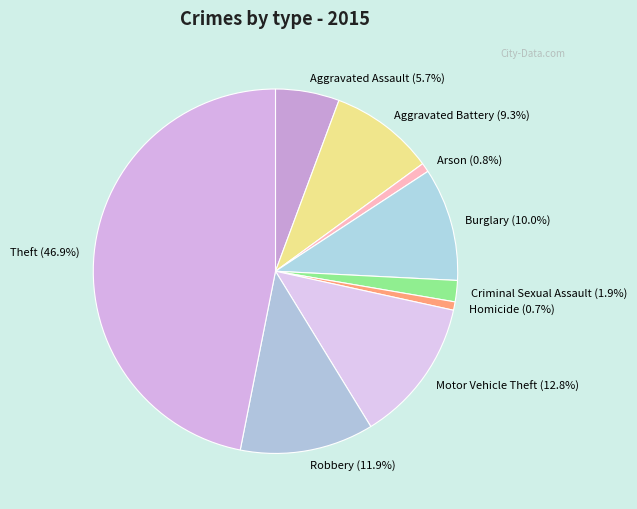

Is there any slice that represents more than half of the pie?

No